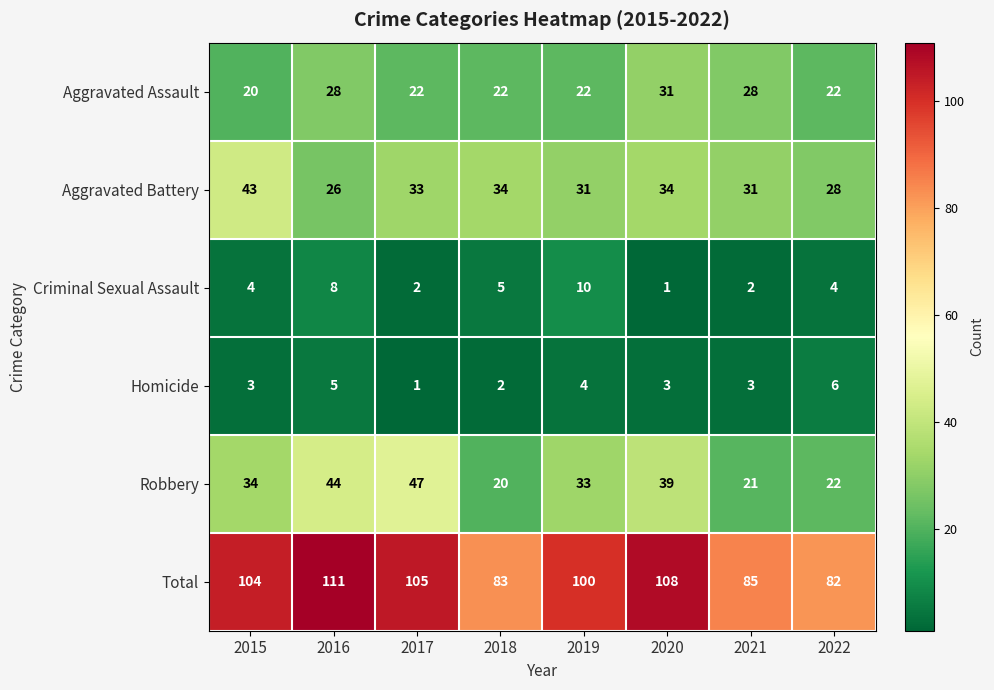

Which category has the highest value across all series?

2016